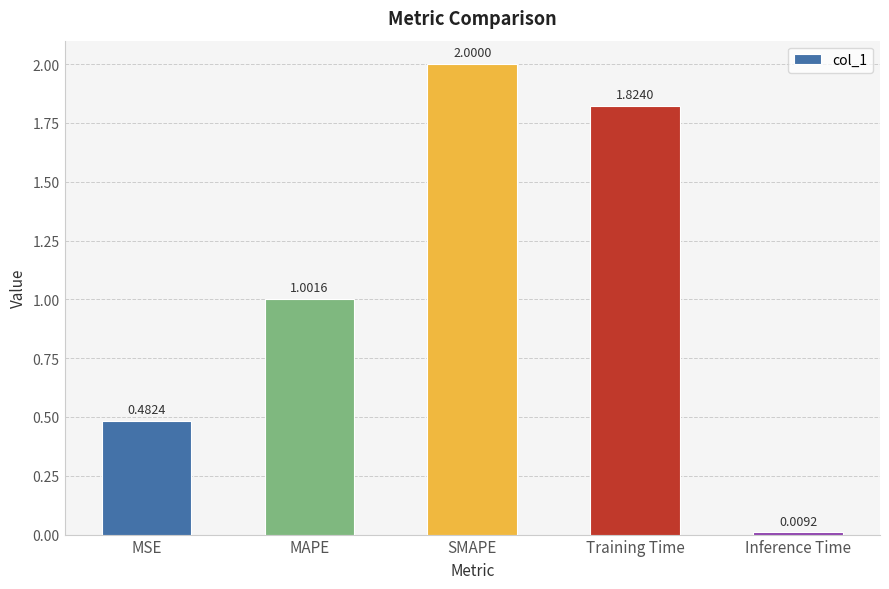

How many bars are there in total?

5